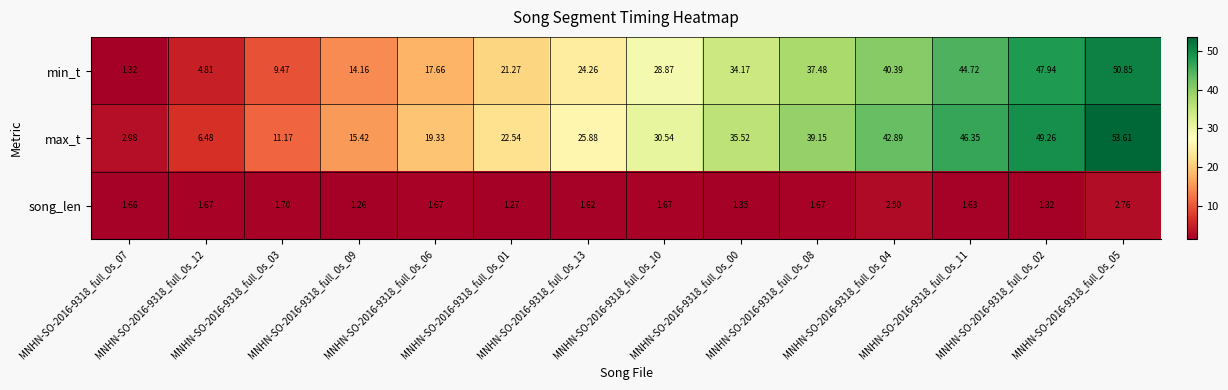

Which series has the largest total across all categories?

max_t